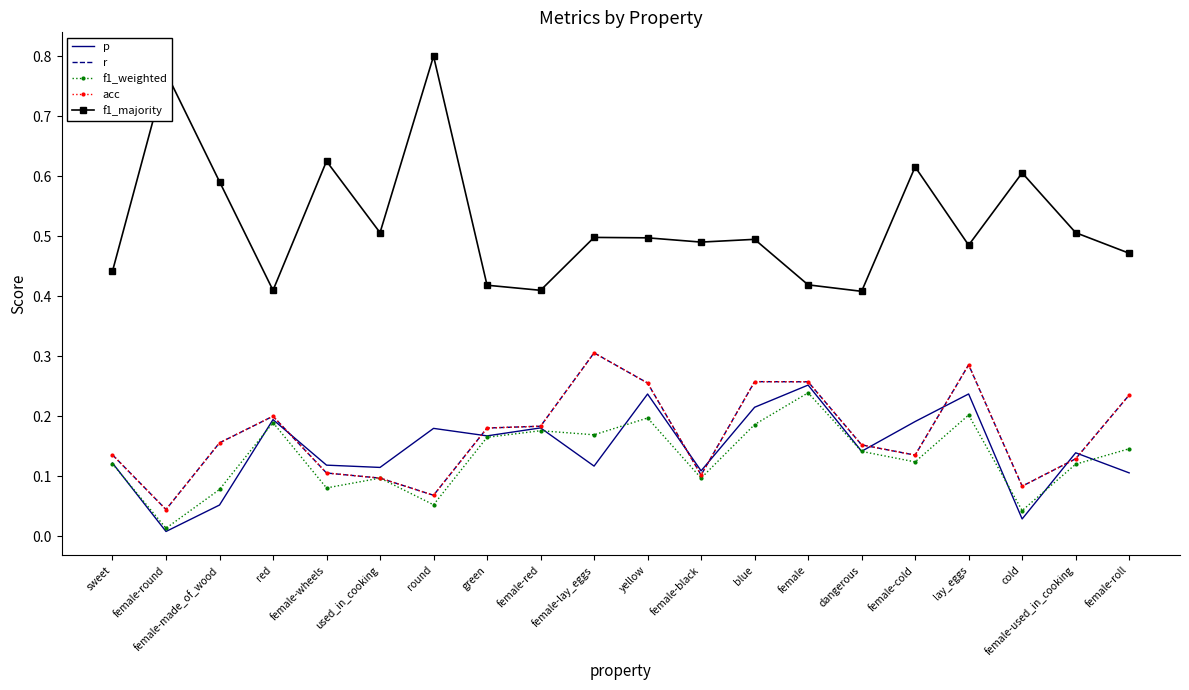

True or false: acc has a value of 0.3 at lay_eggs.

True